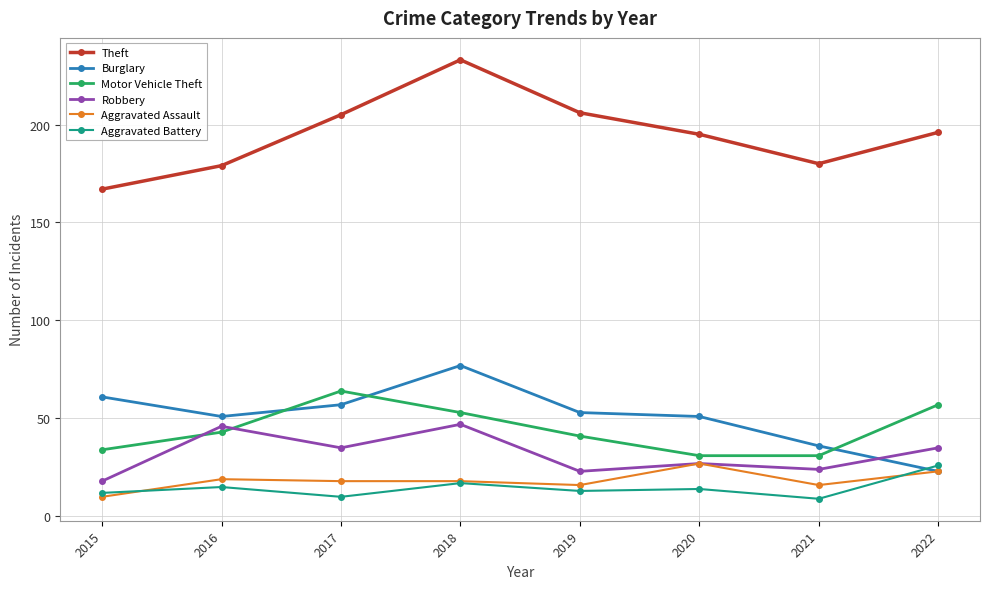

What is the value of the Theft point at the 2nd from the left?

179